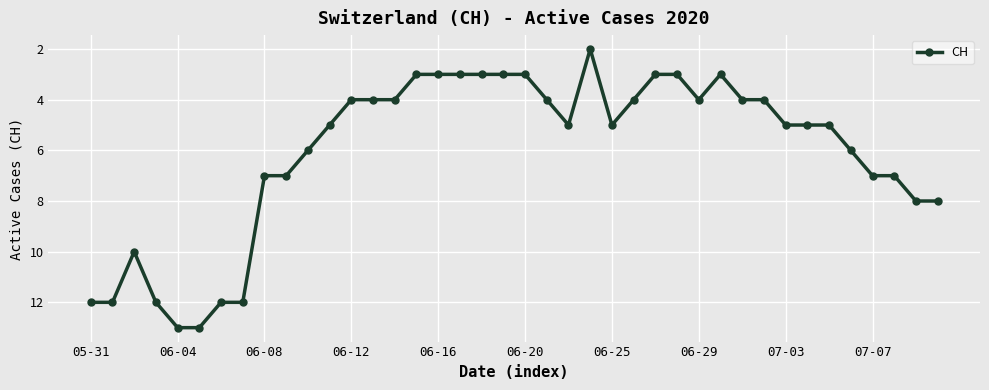

What is the average value?

6